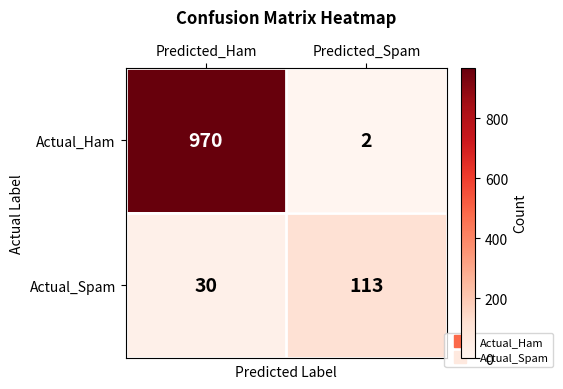

Where is Actual_Spam nearest to the value 71?

Predicted_Ham